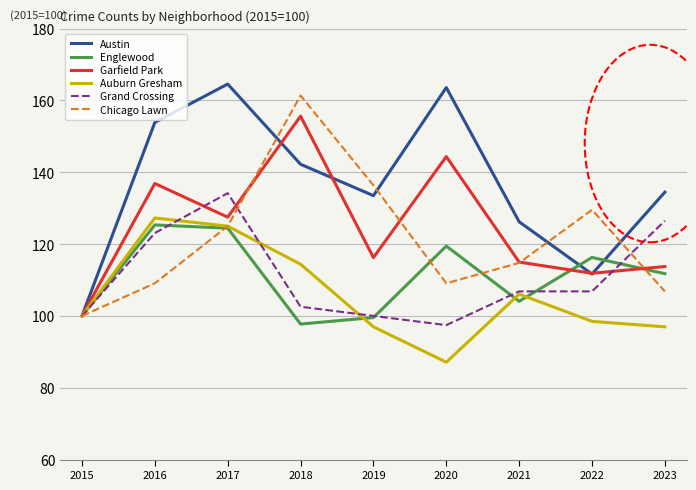

Where is Austin nearest to the value 132?

2019